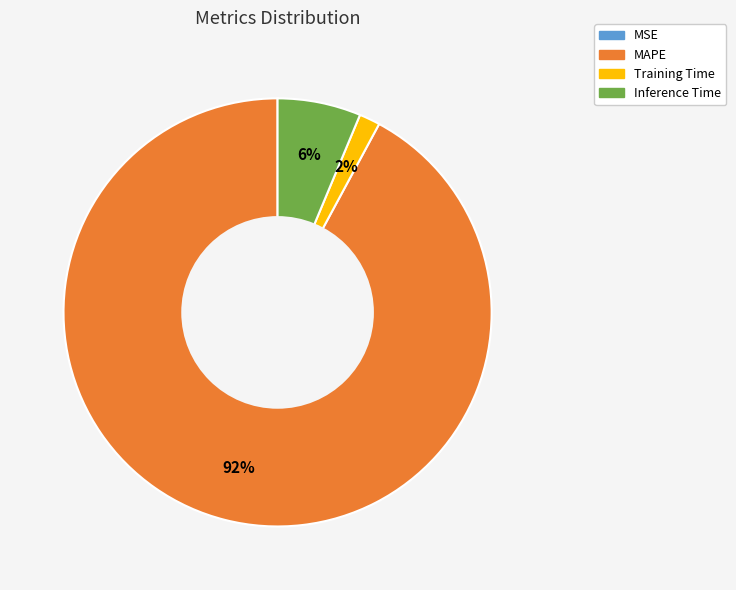

To the nearest percent, what is the difference between the largest and smallest slice percentages?

92%